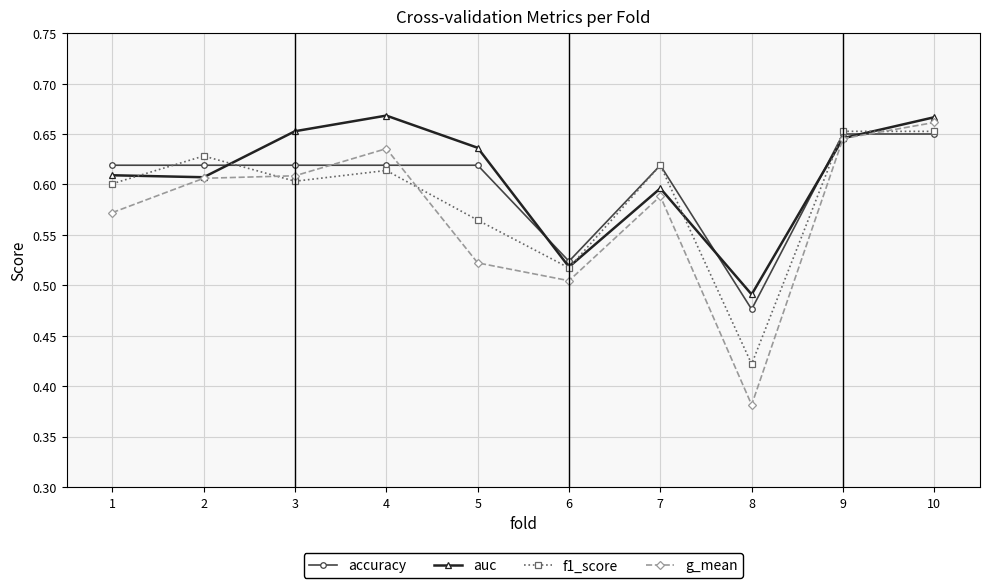

True or false: g_mean has a value of 0.9 at 9.

False